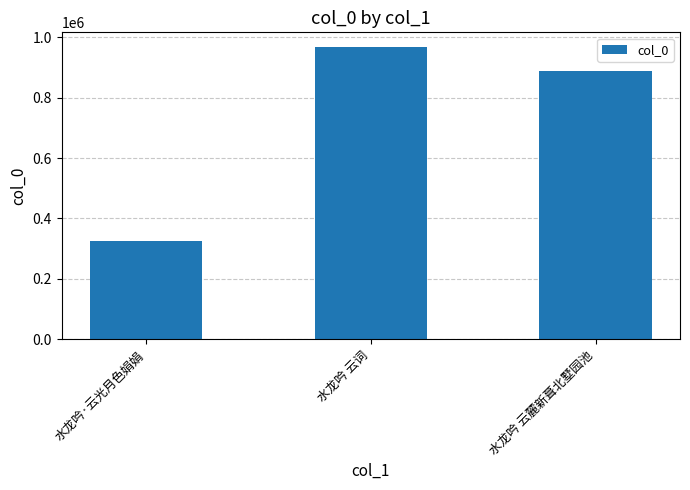

Rank the categories by value from highest to lowest.

水龙吟 云词, 水龙吟 云麓新葺北墅园池, 水龙吟·云光月色娟娟